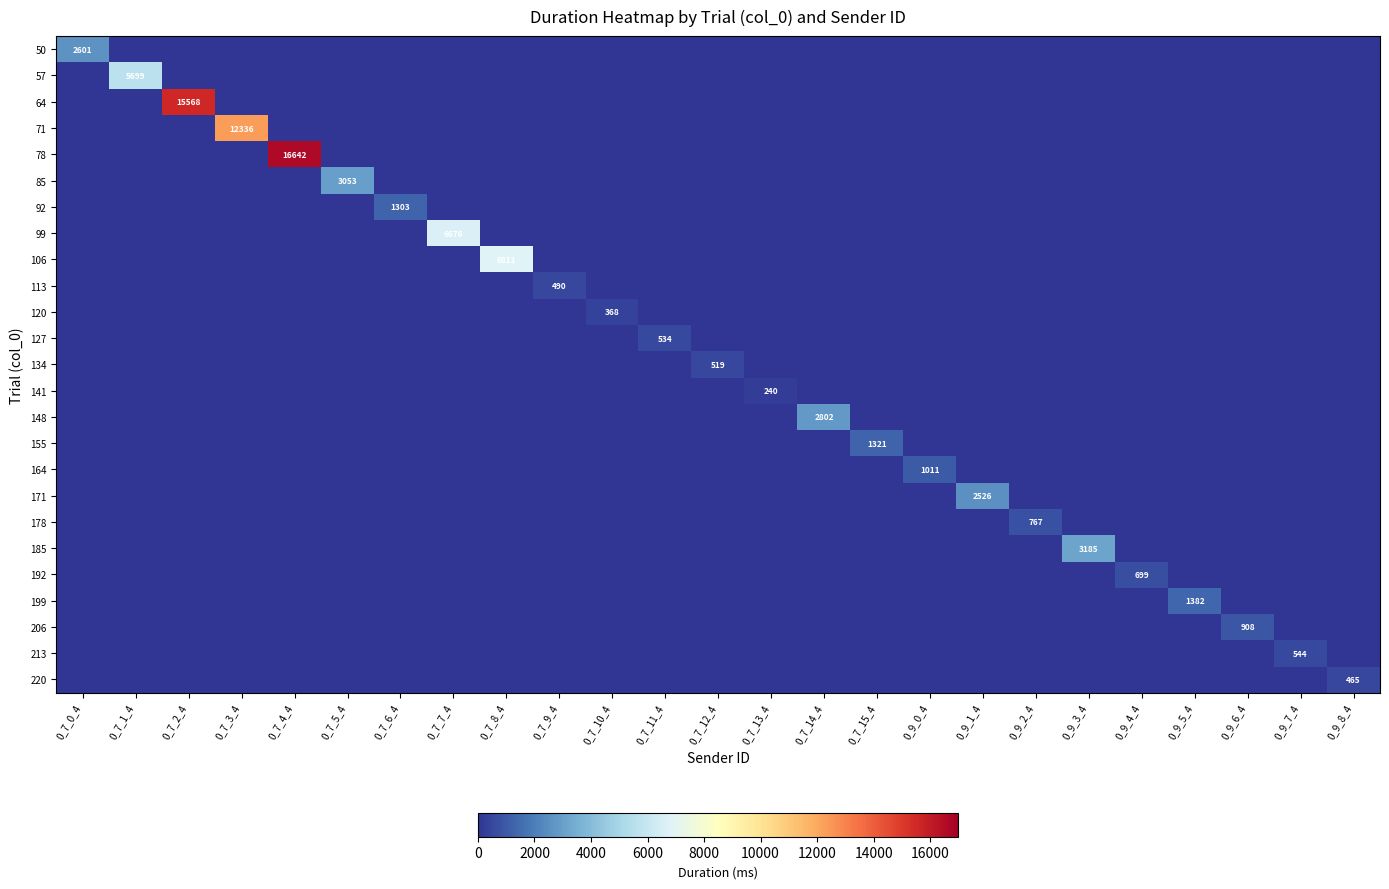

The 99 series shows -3649 at 0_9_3_4. True or false?

False